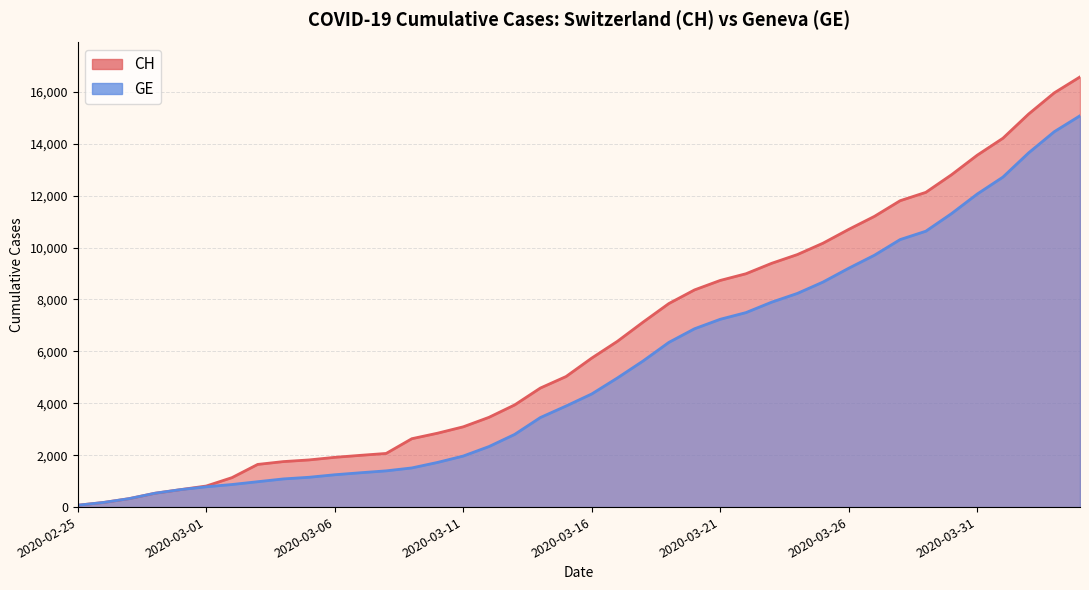

True or false: CH and GE cross at least once.

False